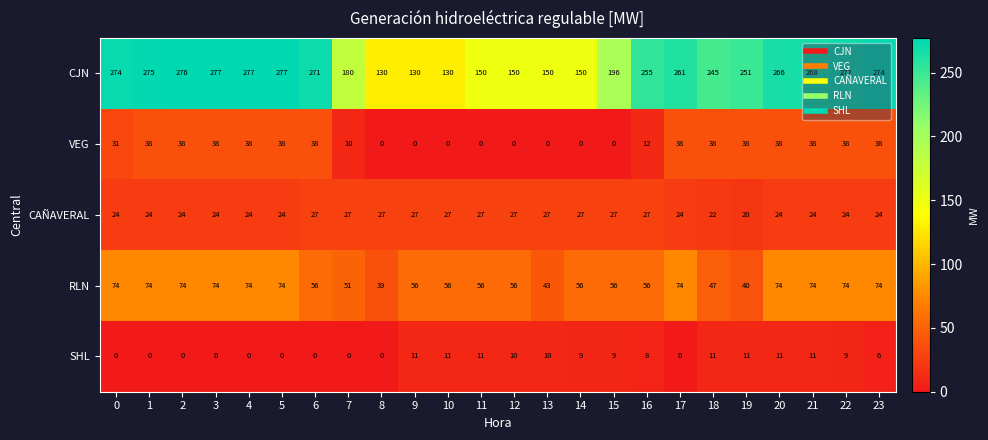

How many data points in RLN are less than 56?

5